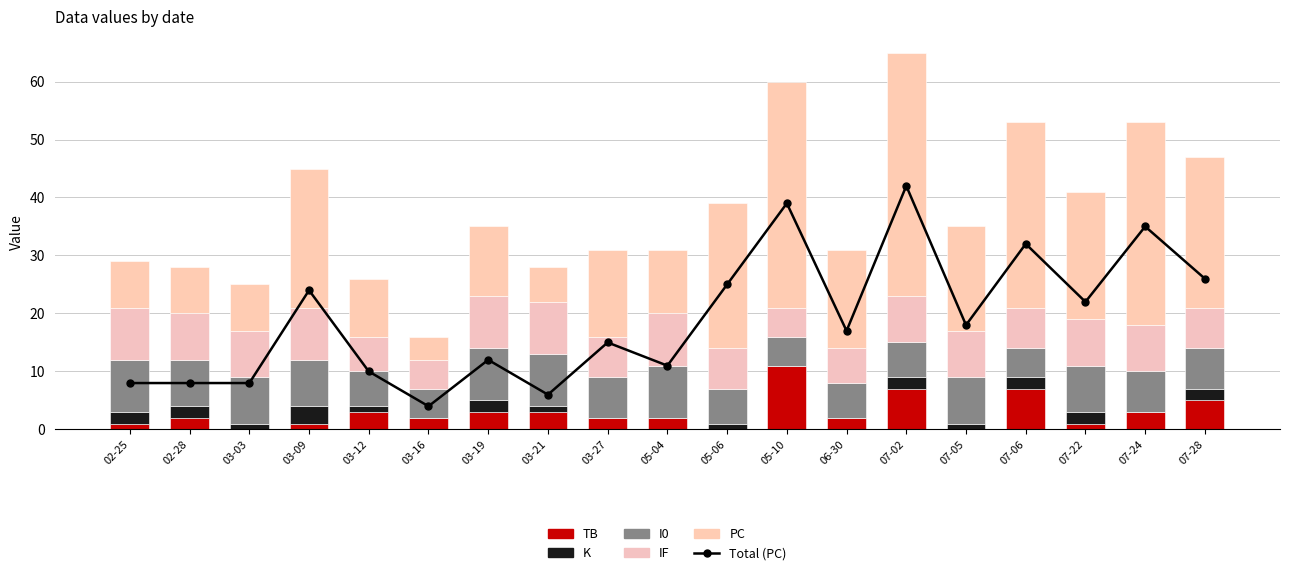

Is the value of Total at 07-22 greater than the value of PC at 07-22?

No